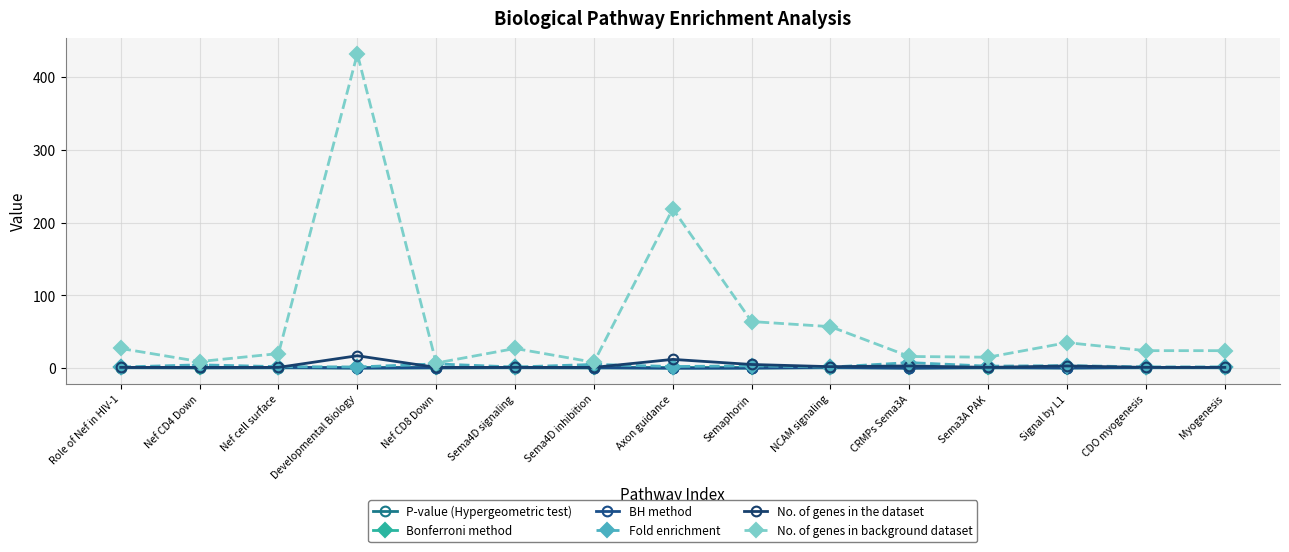

What is the sum of all No. of genes in background dataset values?

984.0